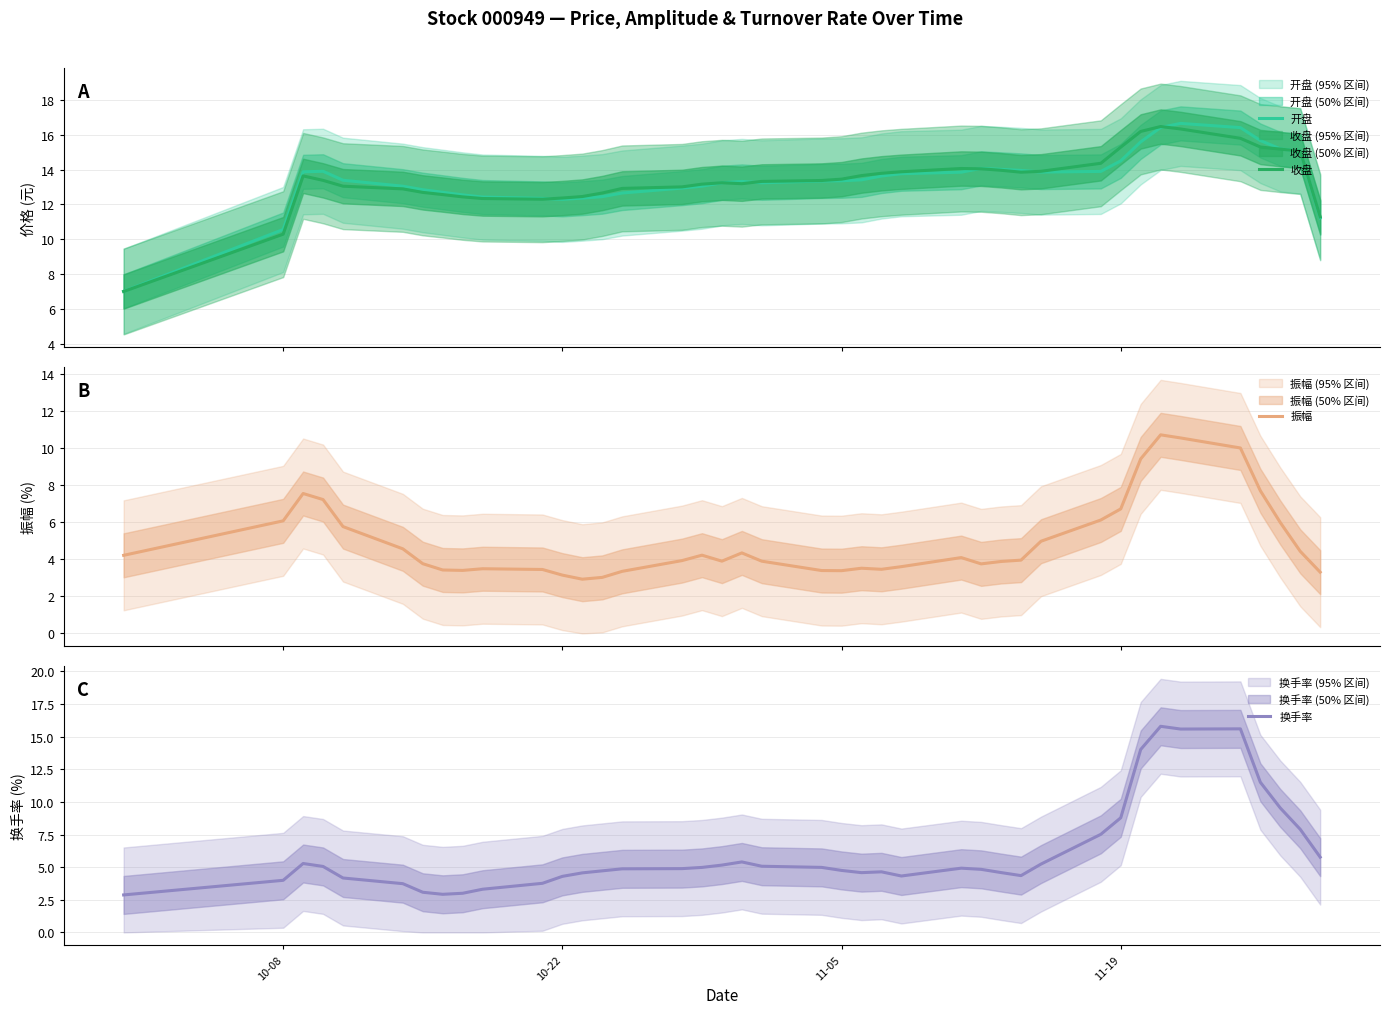

Is this an area chart (filled region under the line)?

No